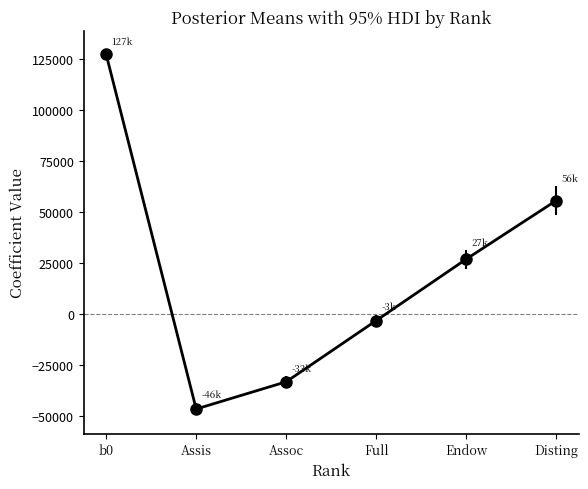

Which has a higher value, Disting or Full?

Disting